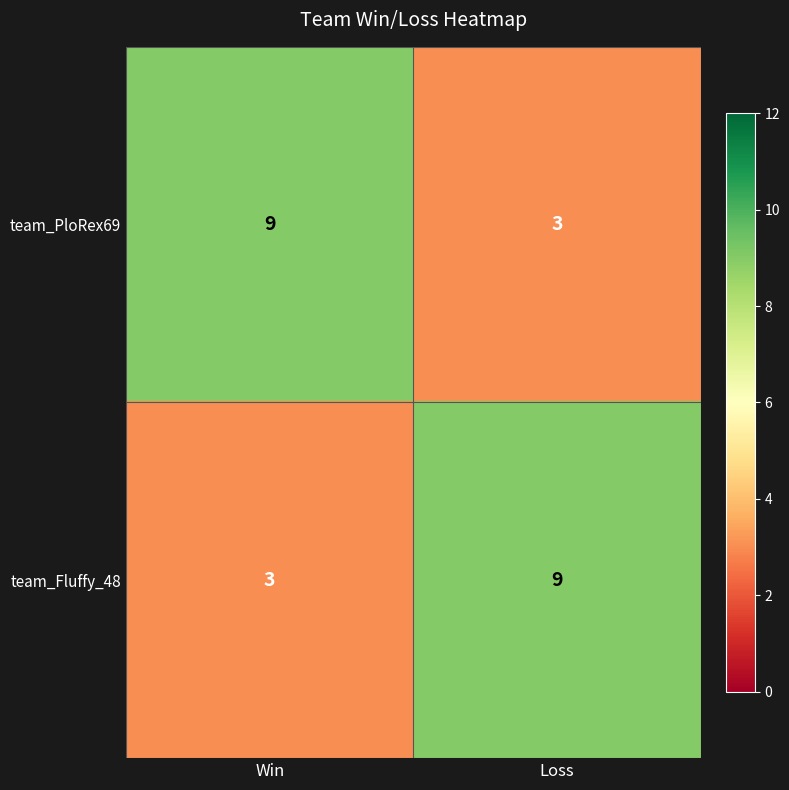

What is the difference between the highest and lowest values at Loss?

6